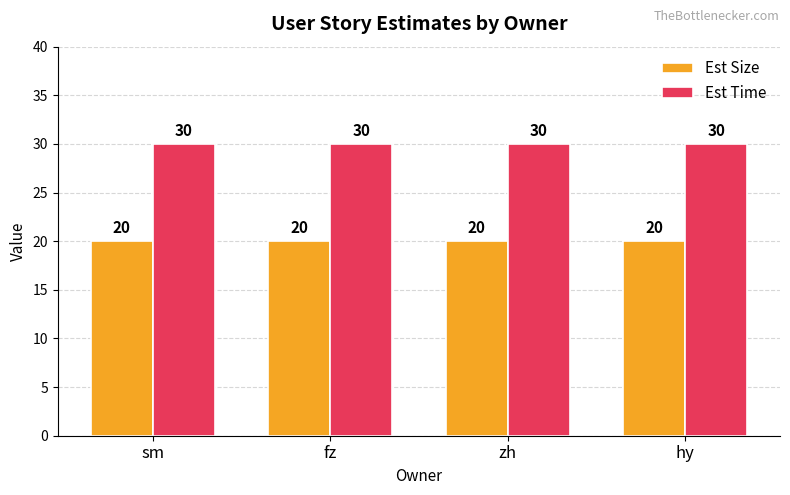

What is the approximate value of Est Time at hy?

30